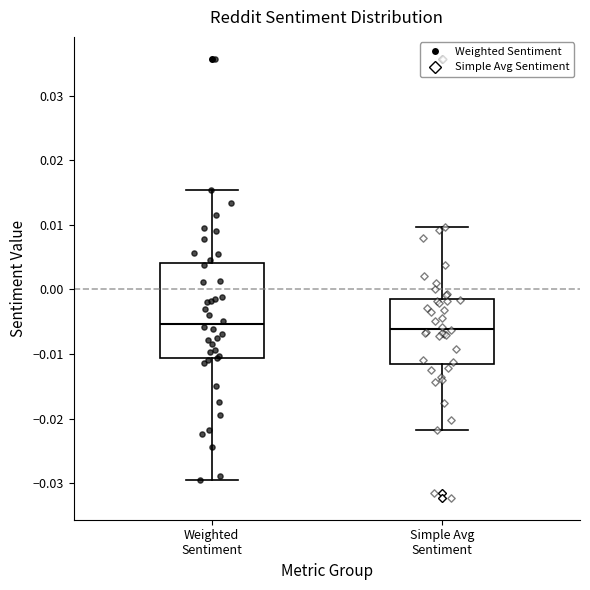

Where does the median line of the box for Simple Avg Sentiment sit on the y-axis? The values are not printed on the chart, so give them approximately, as read against the axis.

-0.006